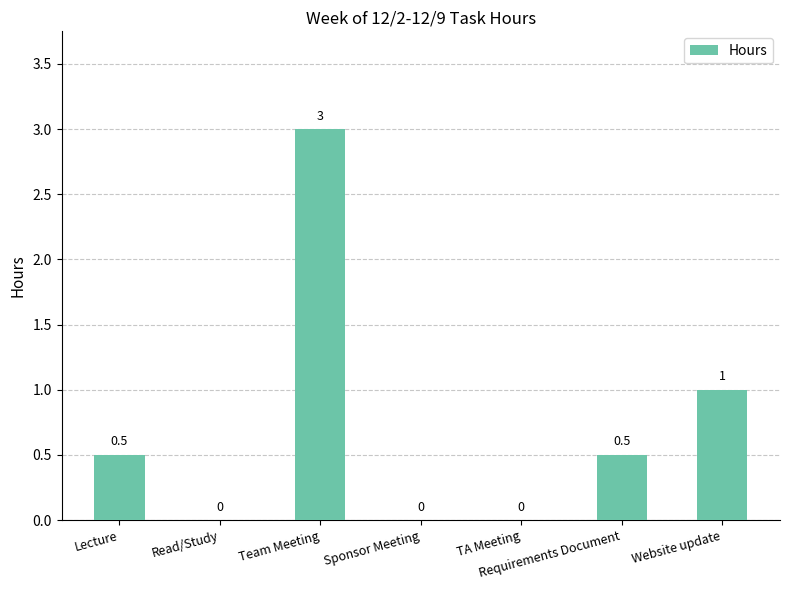

What is the average value?

0.7